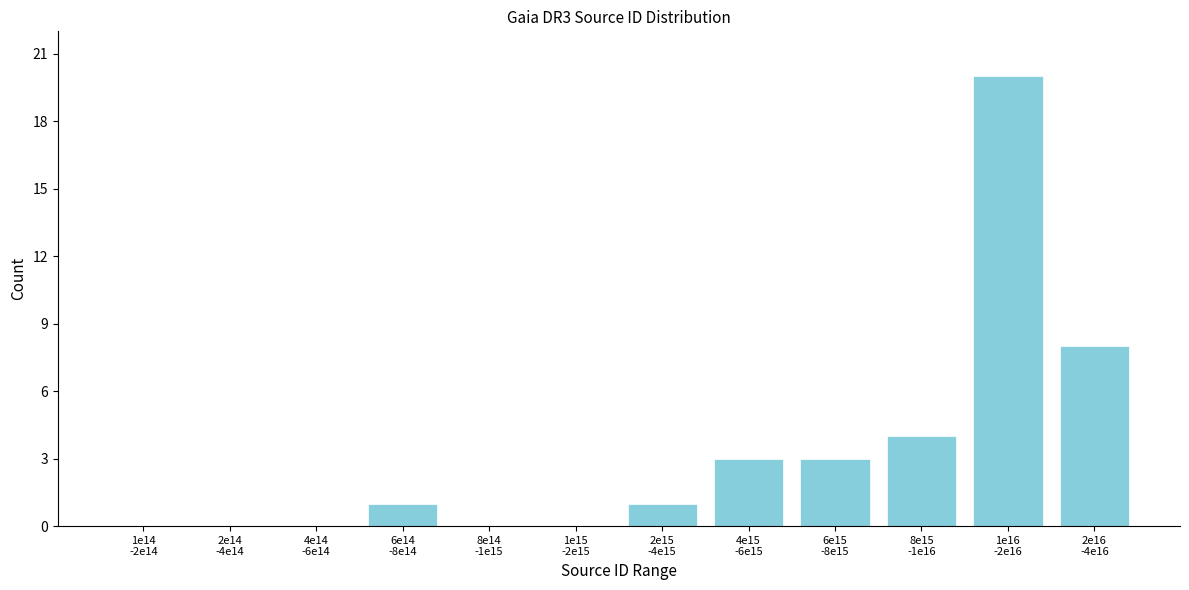

What is the maximum value shown in the chart?

20